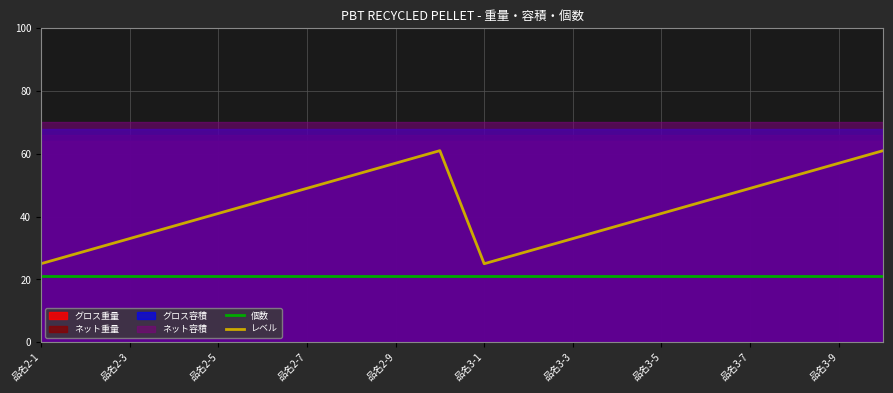

Which series has the largest range (max minus min)?

レベル